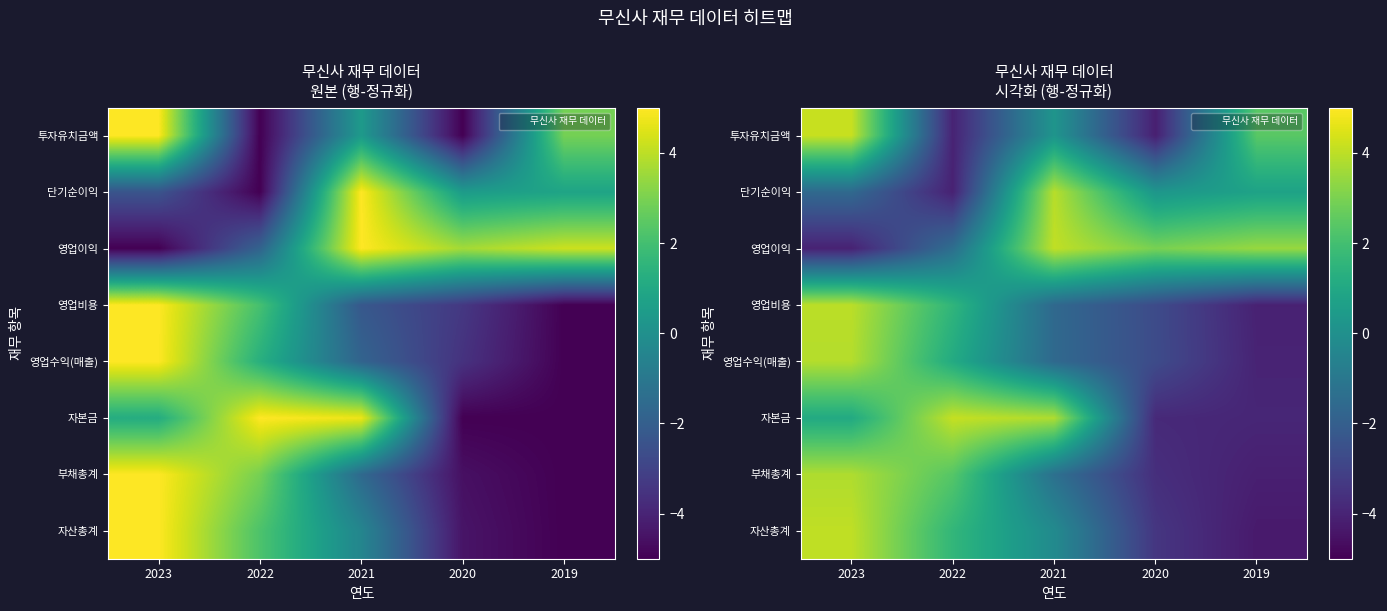

What is the difference between the maximum and minimum values in the 자산총계 series?

8.3